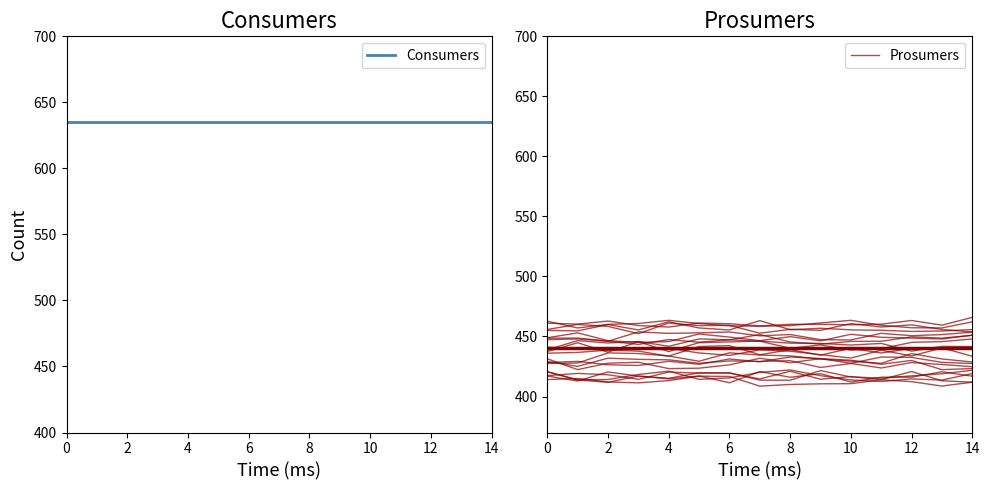

What are all the series names shown in the legend?

Consumers, Prosumers